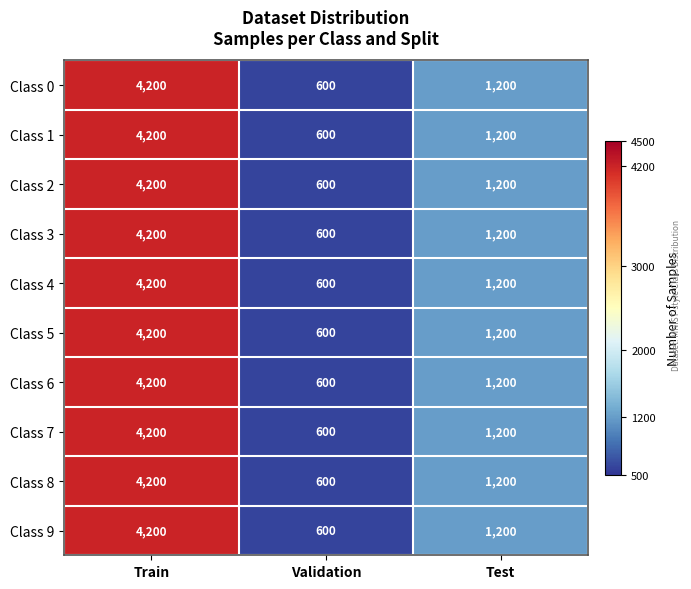

Which label corresponds to the largest value in the chart?

Train